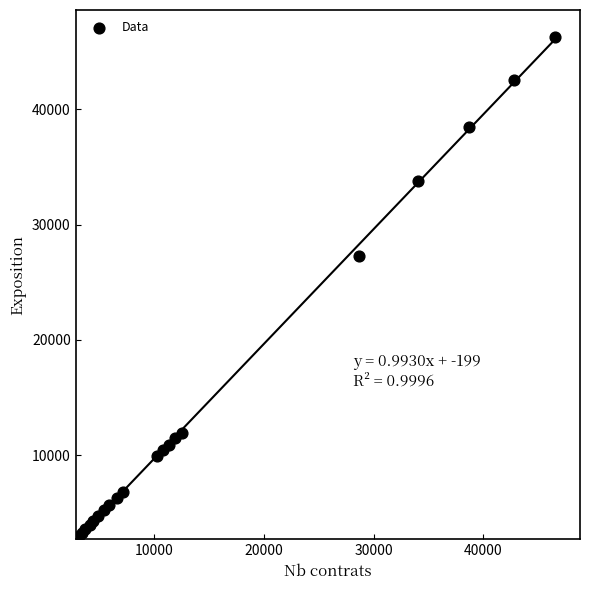

What Y value in the scatter plot is closest to 24654?

27292.0